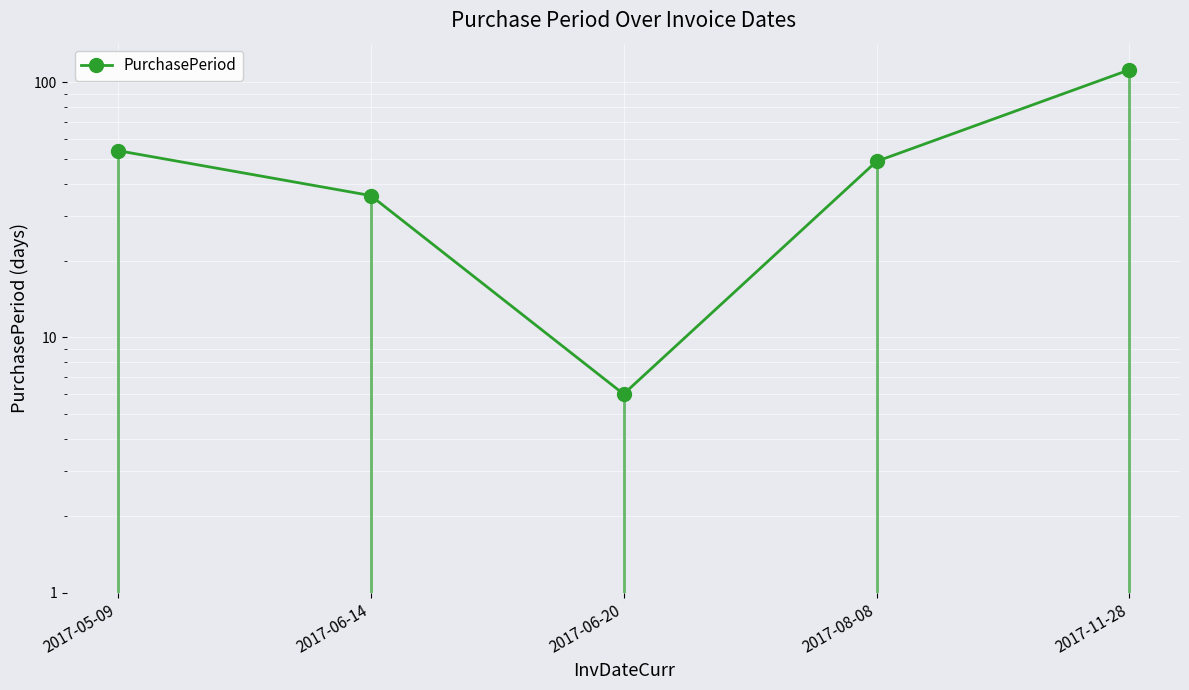

What is the smallest value displayed?

6